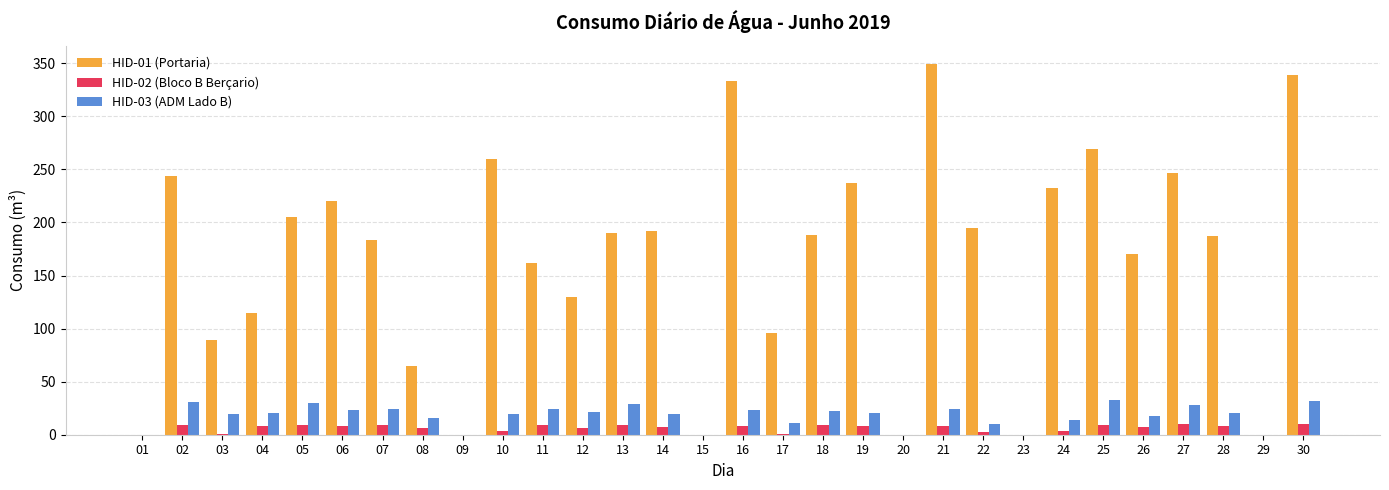

The value of HID-01 (Portaria) at 05 is 315.7. True or false?

False